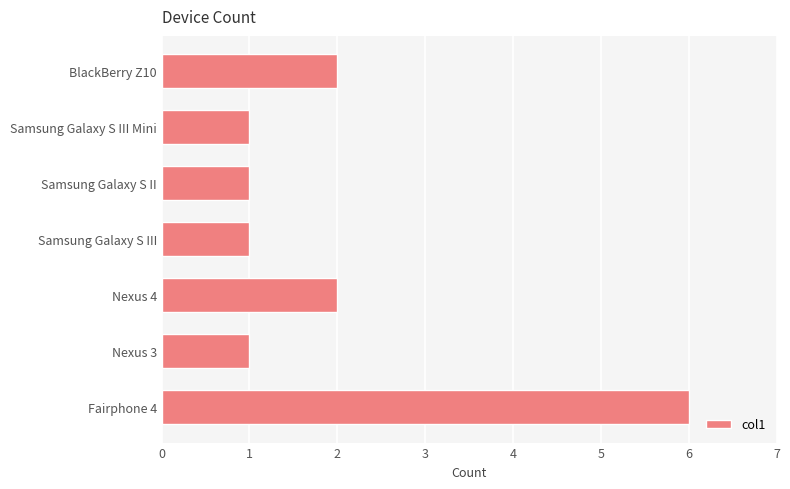

Reading bottom to top, list all the values displayed in this chart.

Fairphone 4=6	Nexus 3=1	Nexus 4=2	Samsung Galaxy S III=1	Samsung Galaxy S II=1	Samsung Galaxy S III Mini=1	BlackBerry Z10=2